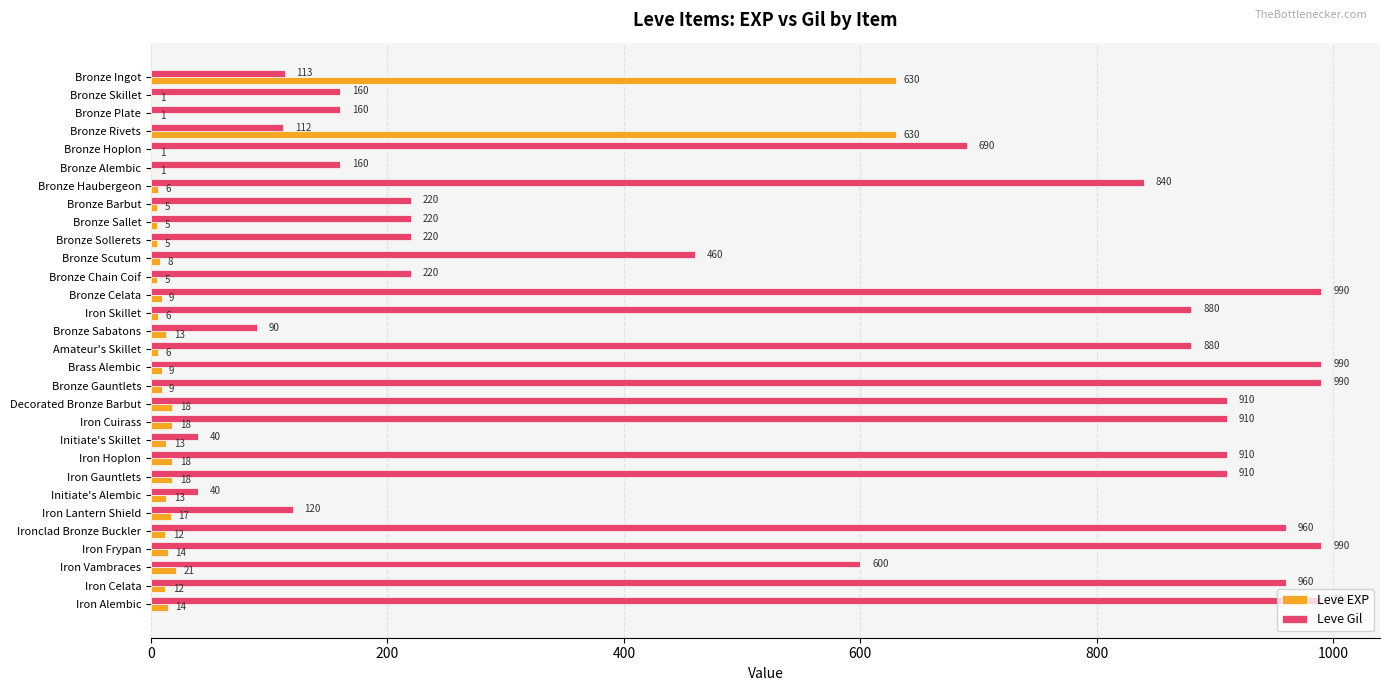

The Leve Gil series shows 366 at Bronze Hoplon. True or false?

False